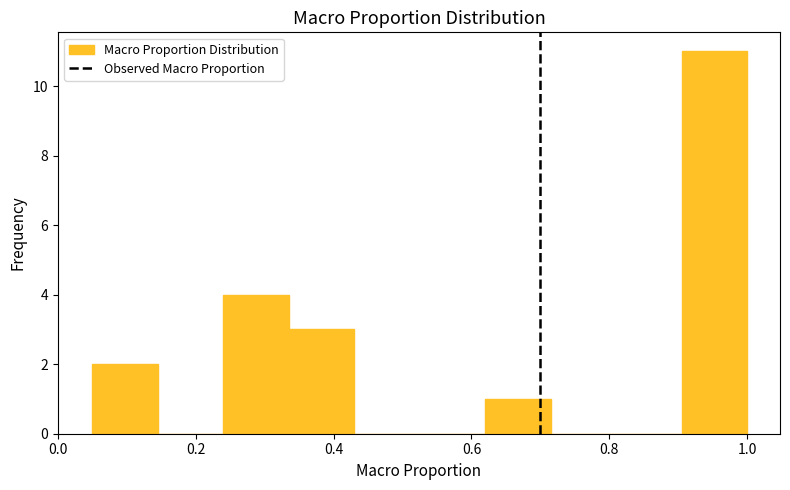

Reading left to right, transcribe this chart: for each bar, give the range it covers on the x-axis and its height. Neither the bar edges nor the heights are printed on the chart, so give them approximately, as read against the axes.

0.050 to 0.145: 2
0.145 to 0.240: 0
0.240 to 0.335: 4
0.335 to 0.430: 3
0.430 to 0.525: 0
0.525 to 0.620: 0
0.620 to 0.715: 1
0.715 to 0.810: 0
0.810 to 0.905: 0
0.905 to 1.000: 11